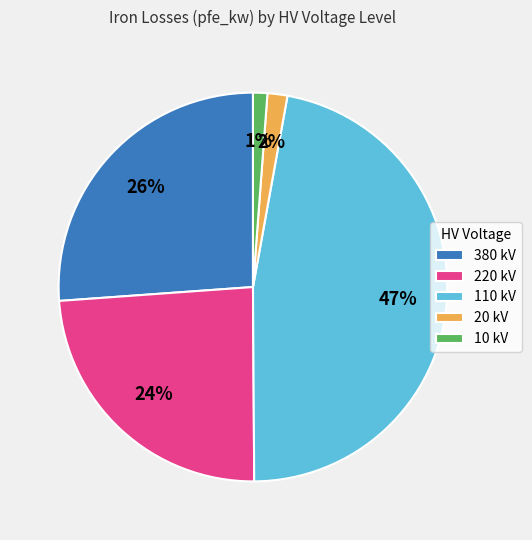

Is there any slice that represents more than half of the pie?

No